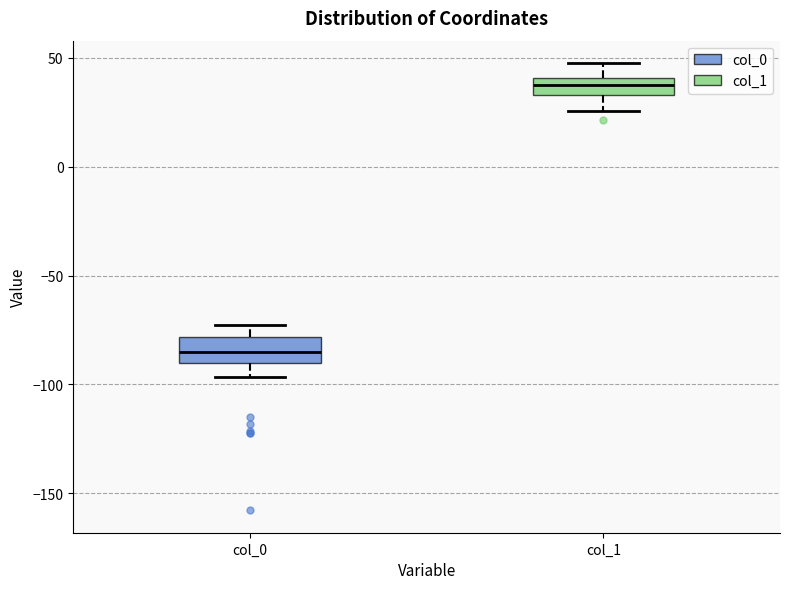

Which box's median line is the highest?

col_1